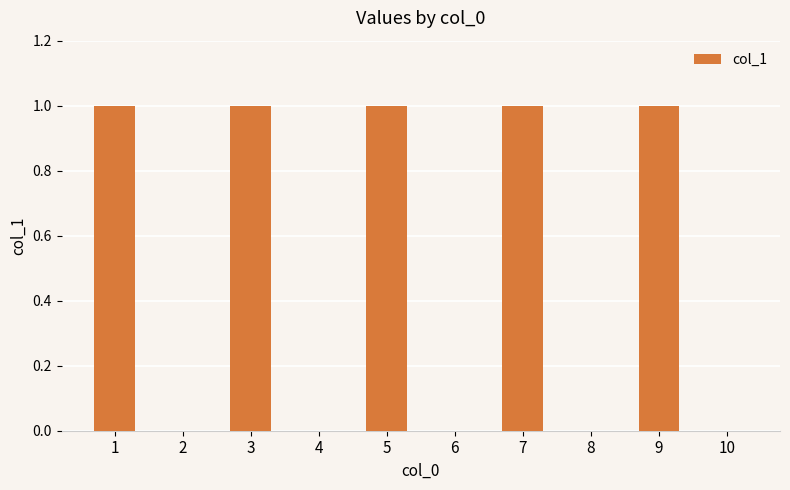

The value at 1 is 1. True or false?

True